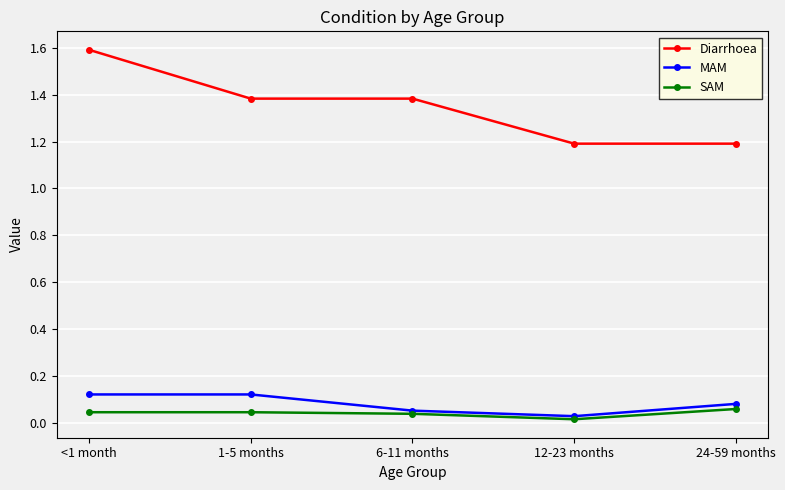

What is the sum of all MAM values?

0.4